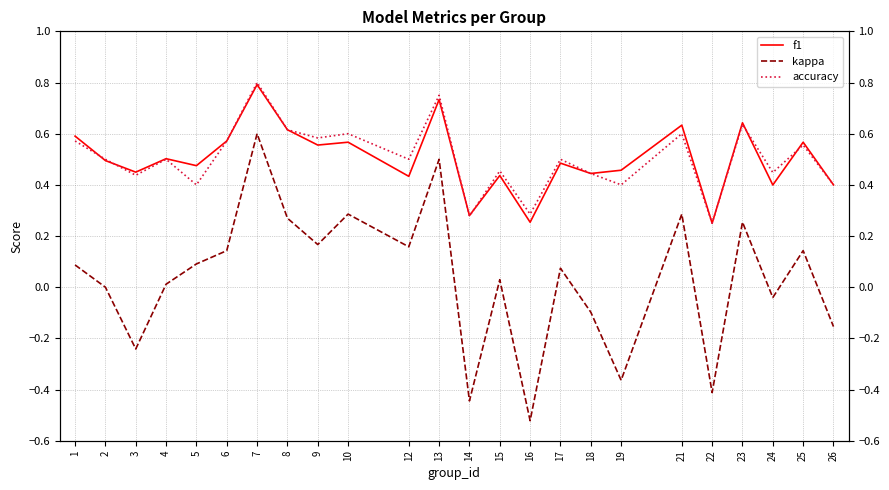

Is it true that kappa equals -0.0 at 24?

True